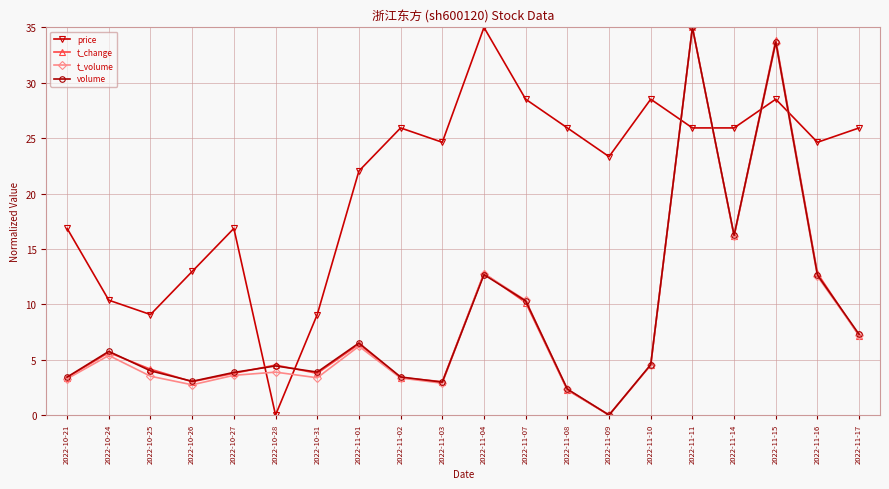

Where do price and t_change first cross each other?

2022-10-27 and 2022-10-28